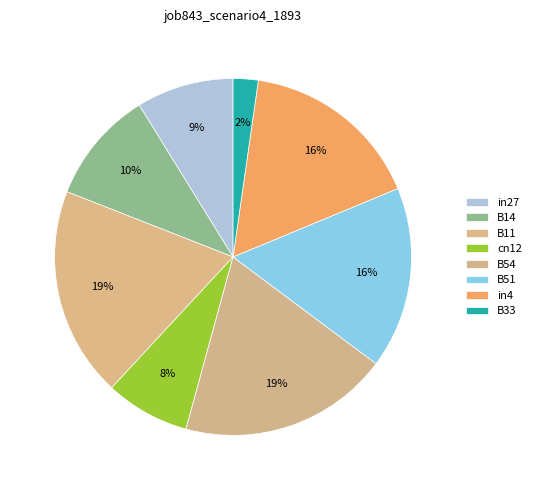

How many slices are in this pie chart?

8